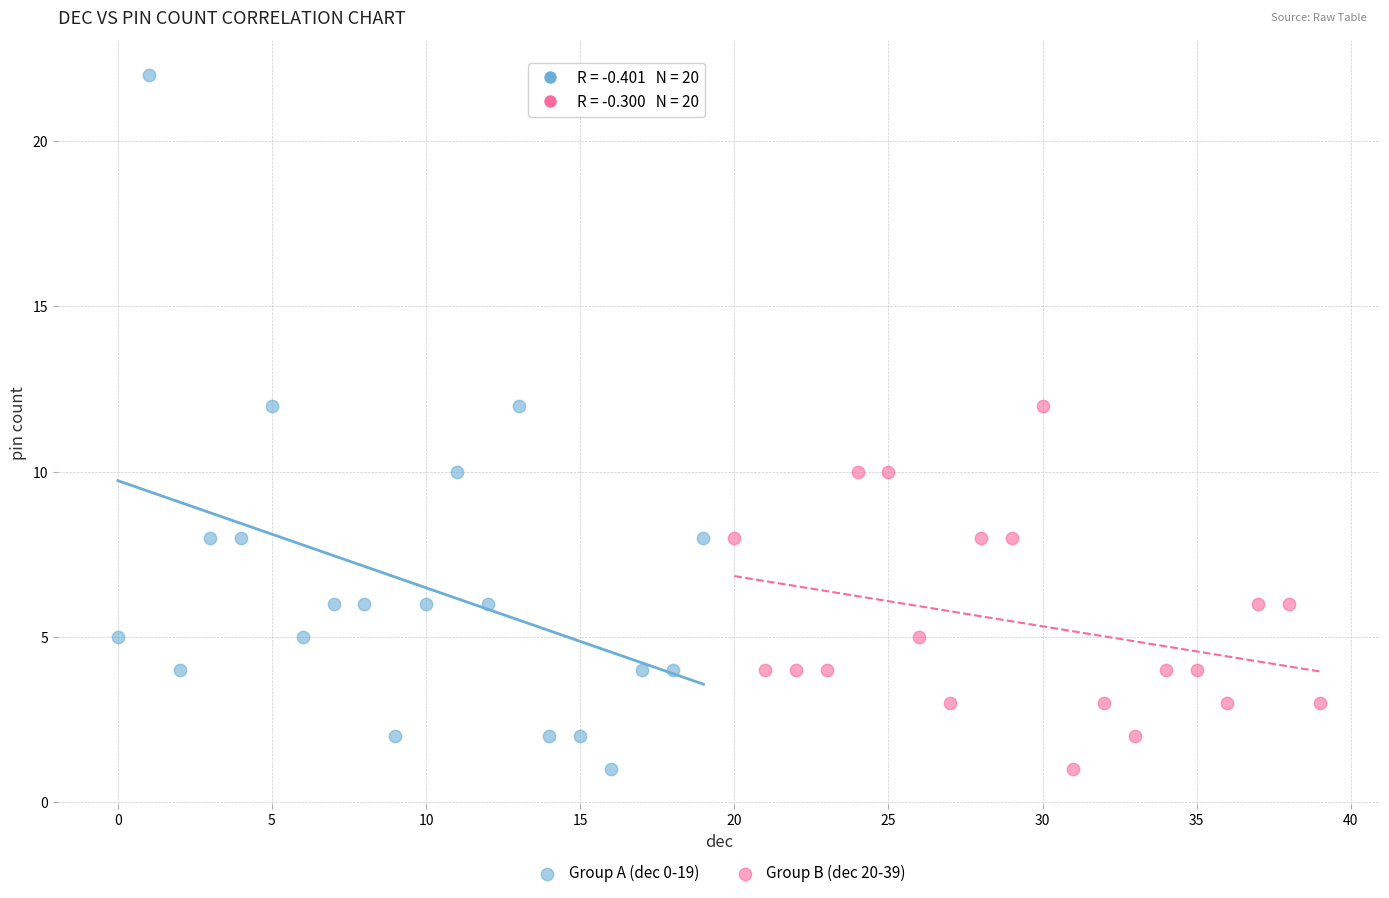

Which series has the widest spread of Y values?

Group A (dec 0-19)